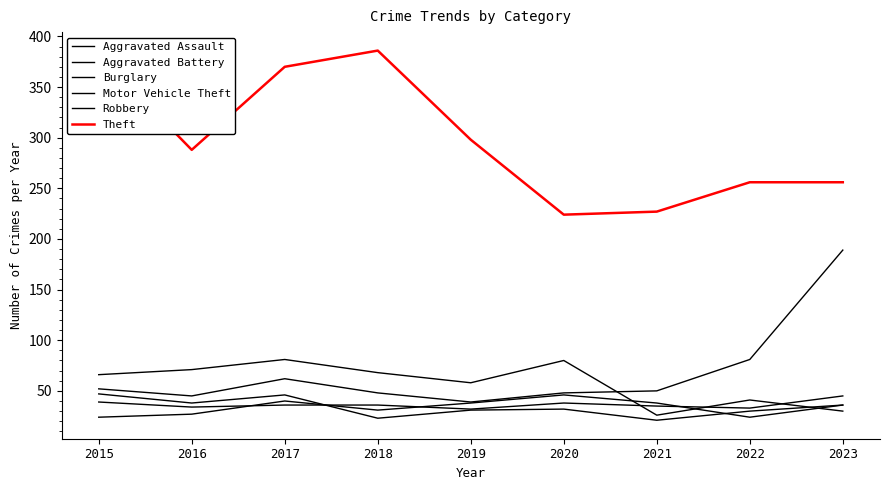

At which category does Motor Vehicle Theft reach its first local peak?

2017